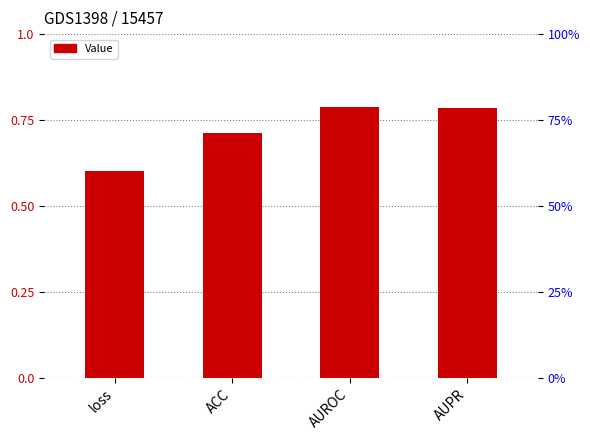

Rank the categories by value from lowest to highest.

loss, ACC, AUPR, AUROC